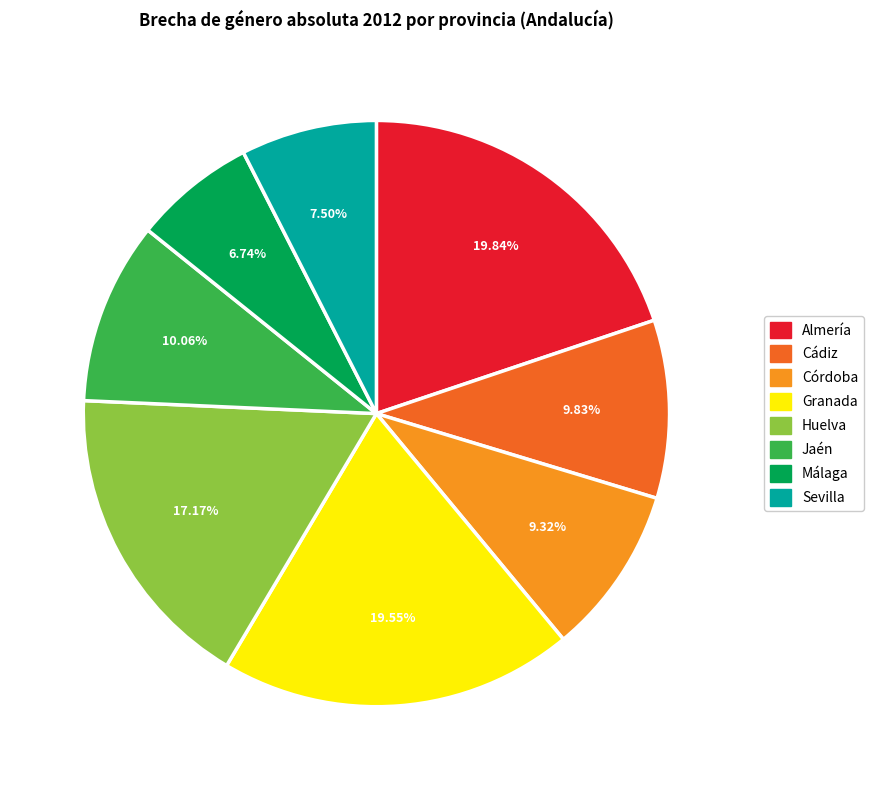

To the nearest percent, what is the difference between the Sevilla and Málaga slice percentages?

1%